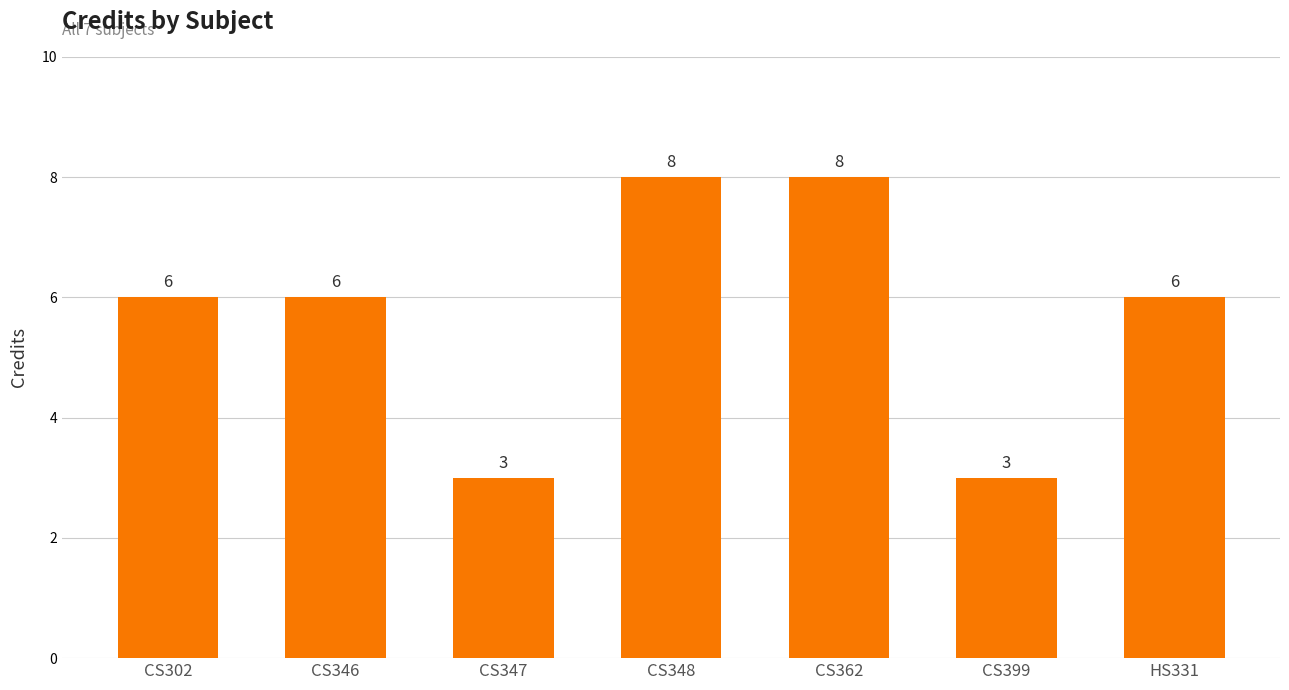

What is the difference between the maximum and minimum values?

5